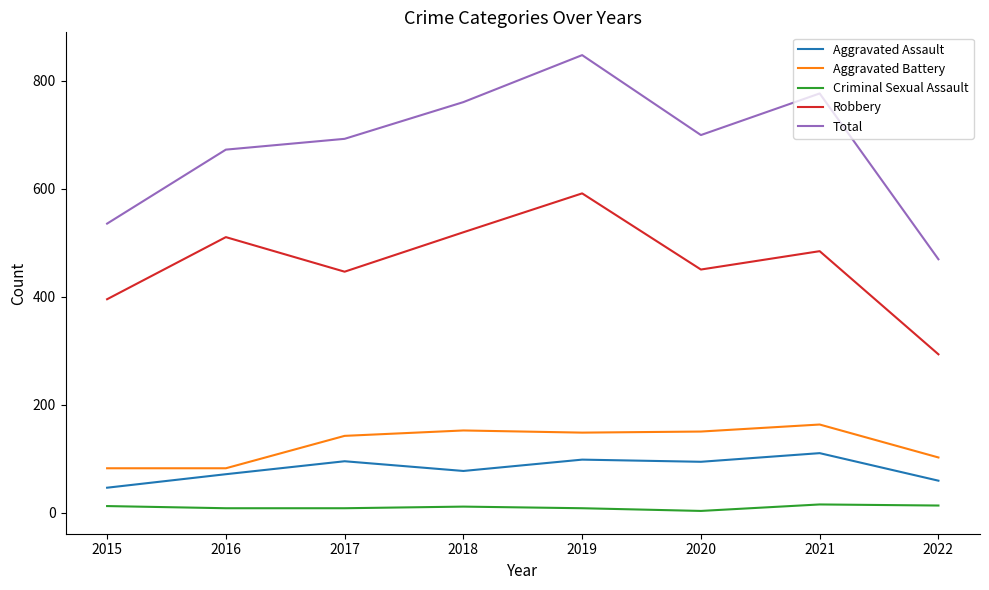

Is the value of Aggravated Battery at 2018 greater than the value of Criminal Sexual Assault at 2017?

Yes